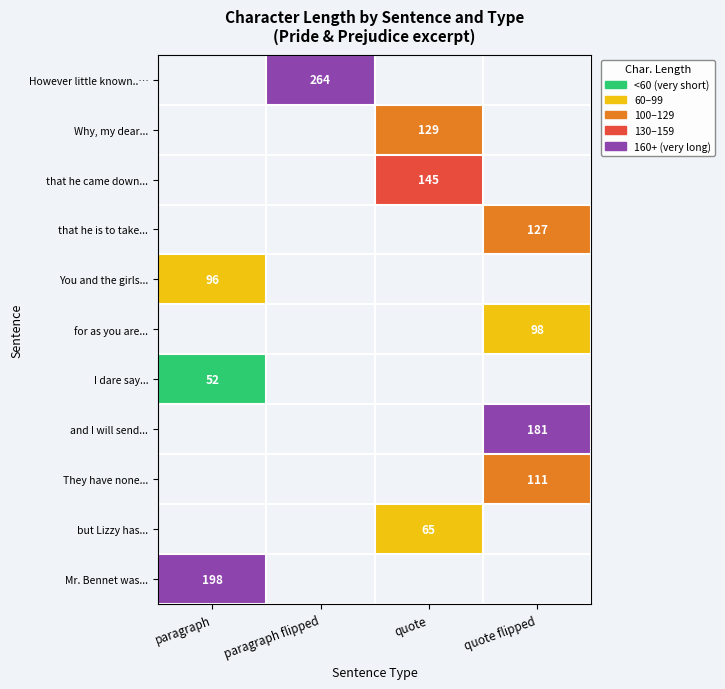

Between paragraph and quote, which is larger?

quote